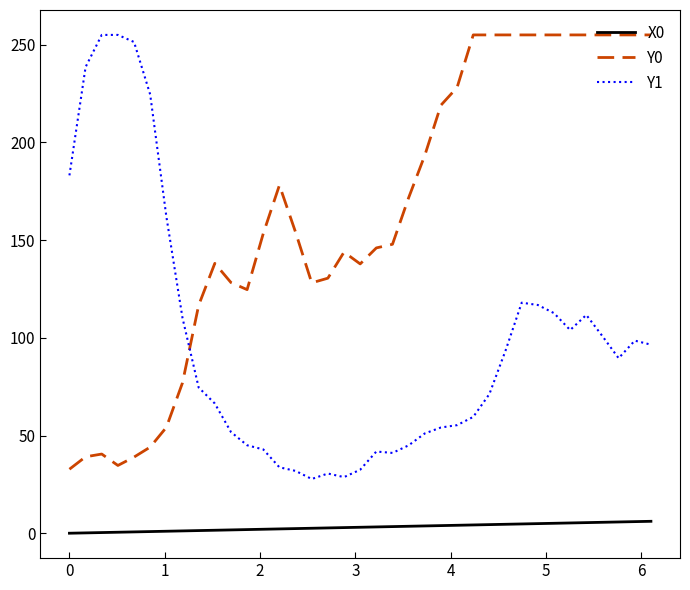

What is the maximum value shown in the chart?

255.0